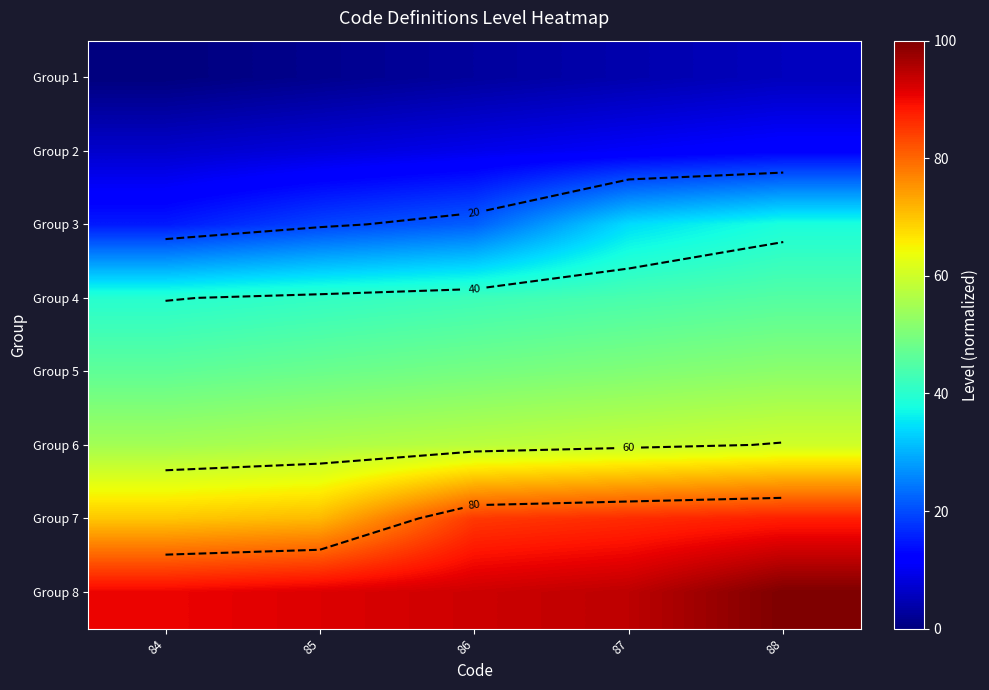

What is the difference between the maximum and minimum values in the Group 2 series?

5.5